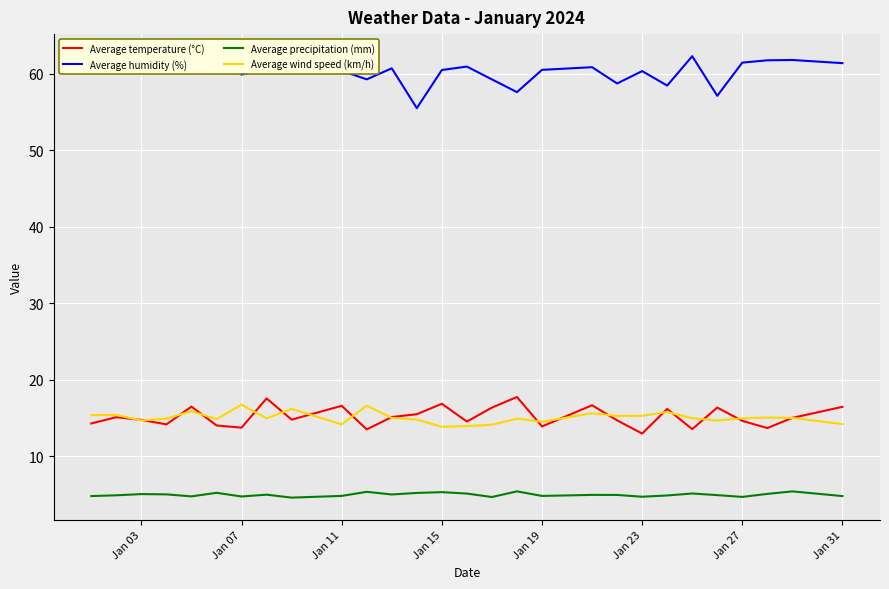

Which series has the largest total across all categories?

Average humidity (%)